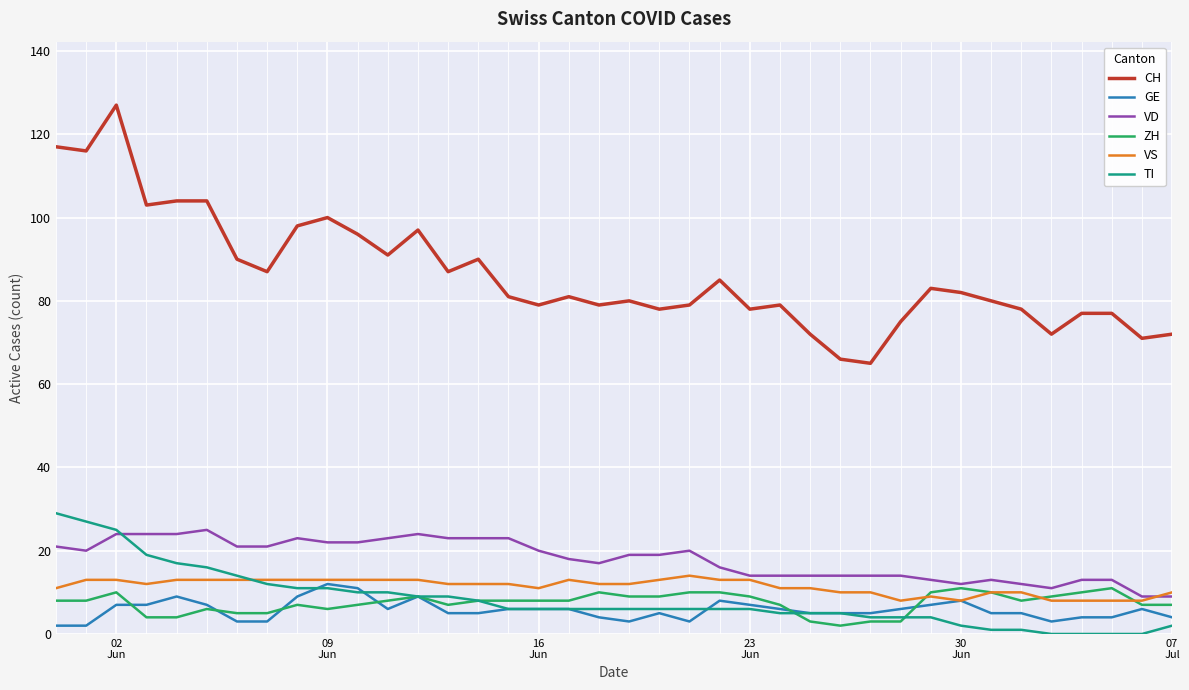

Which series has the widest spread of values?

CH